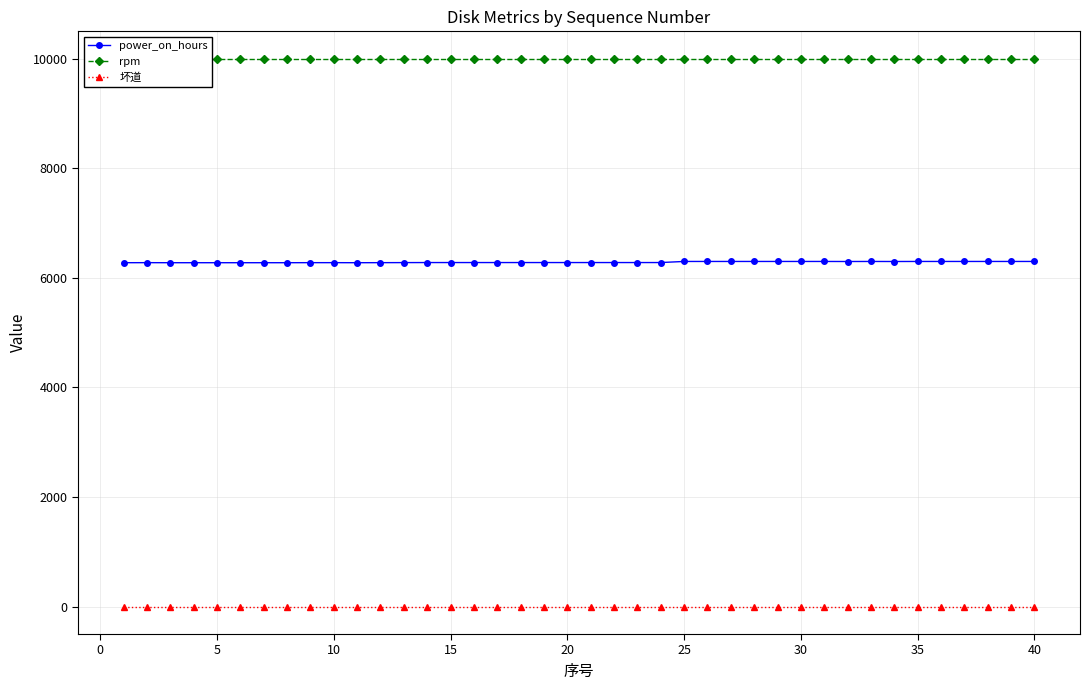

Which series has the largest range (max minus min)?

power_on_hours